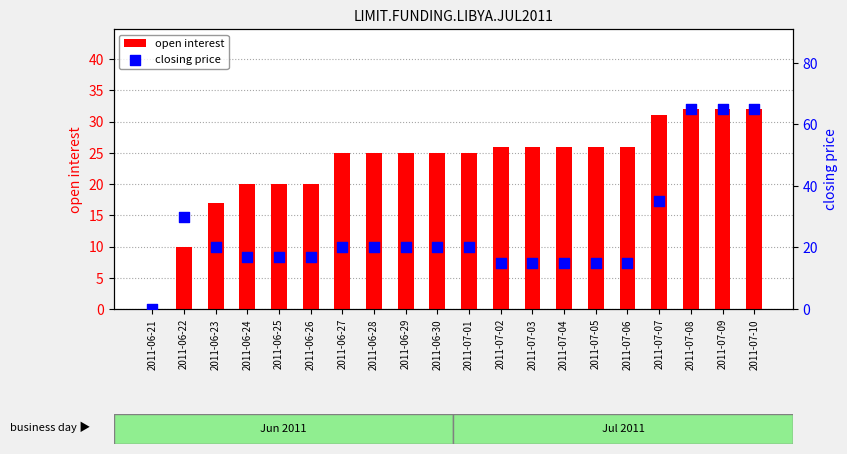

At how many categories does at least one series exceed 43?

3